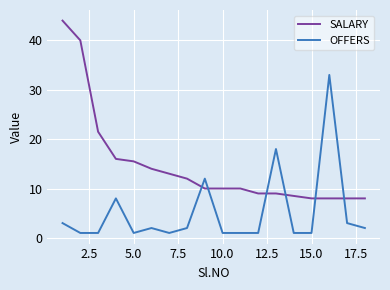

Rank the series by their average value, from highest to lowest.

SALARY, OFFERS